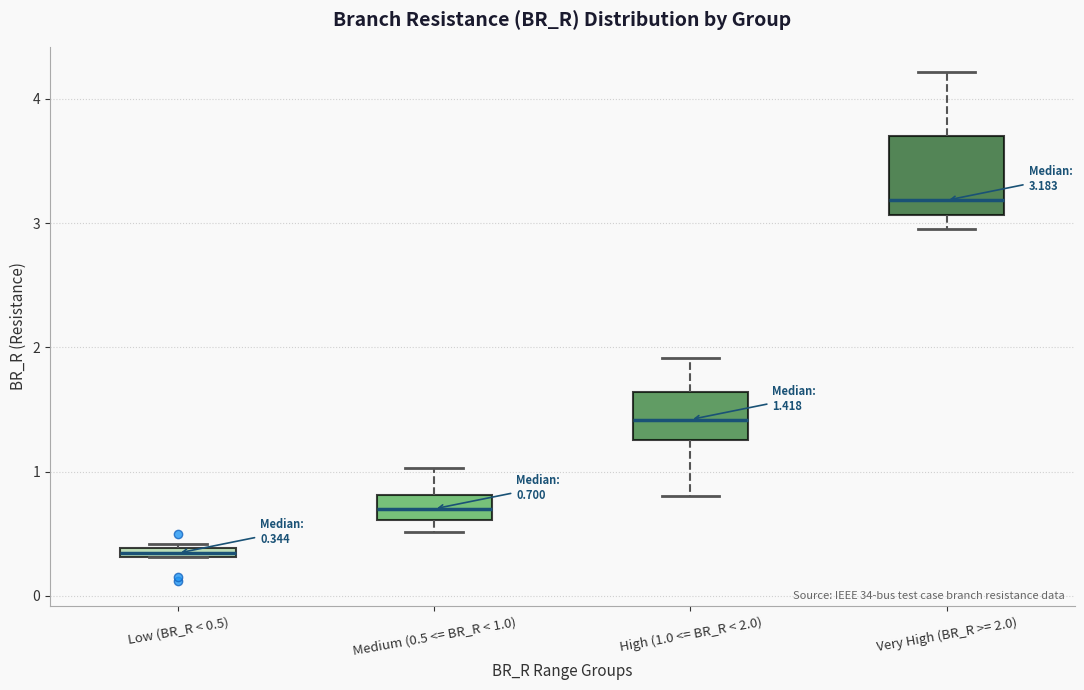

Comparing the boxes themselves (not the whiskers), which one is the tallest?

Very High (BR_R >= 2.0)